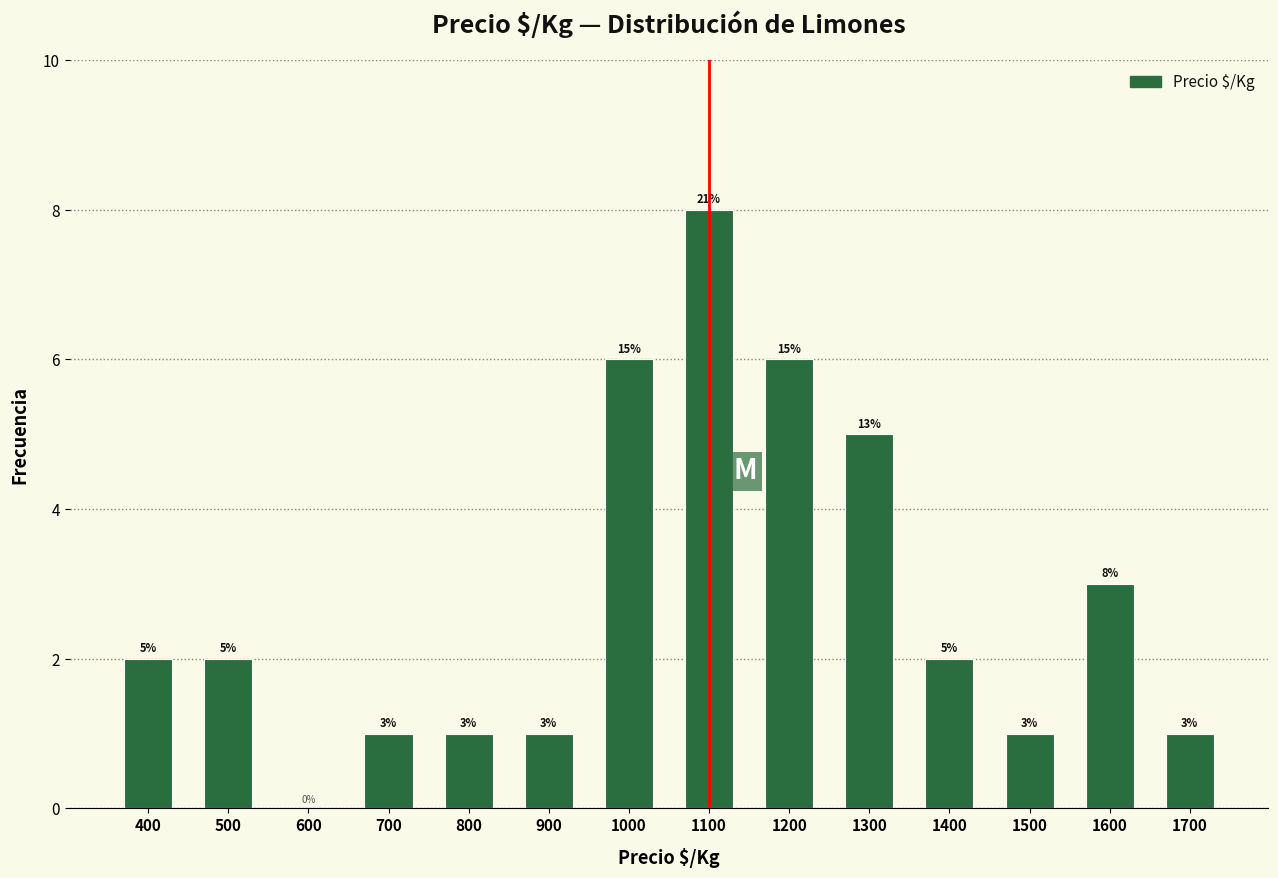

Reading left to right, transcribe all the data shown in this chart.

400=2	500=2	600=0	700=1	800=1	900=1	1000=6	1100=8	1200=6	1300=5	1400=2	1500=1	1600=3	1700=1